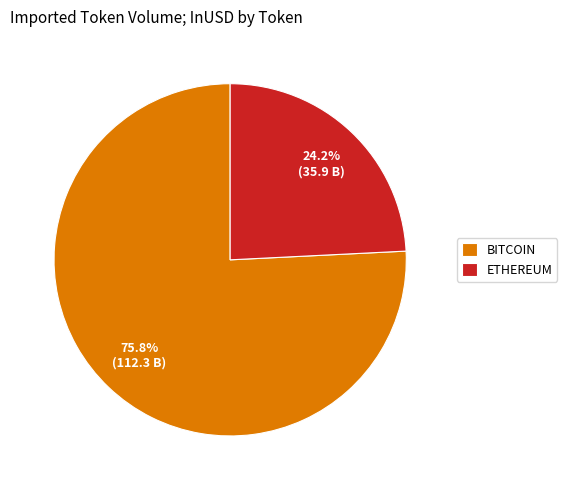

Rank the categories by value from highest to lowest.

BITCOIN, ETHEREUM